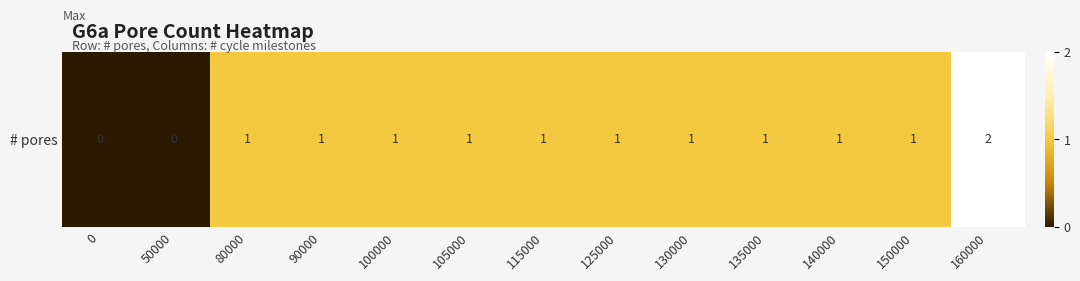

How many values are above zero?

11